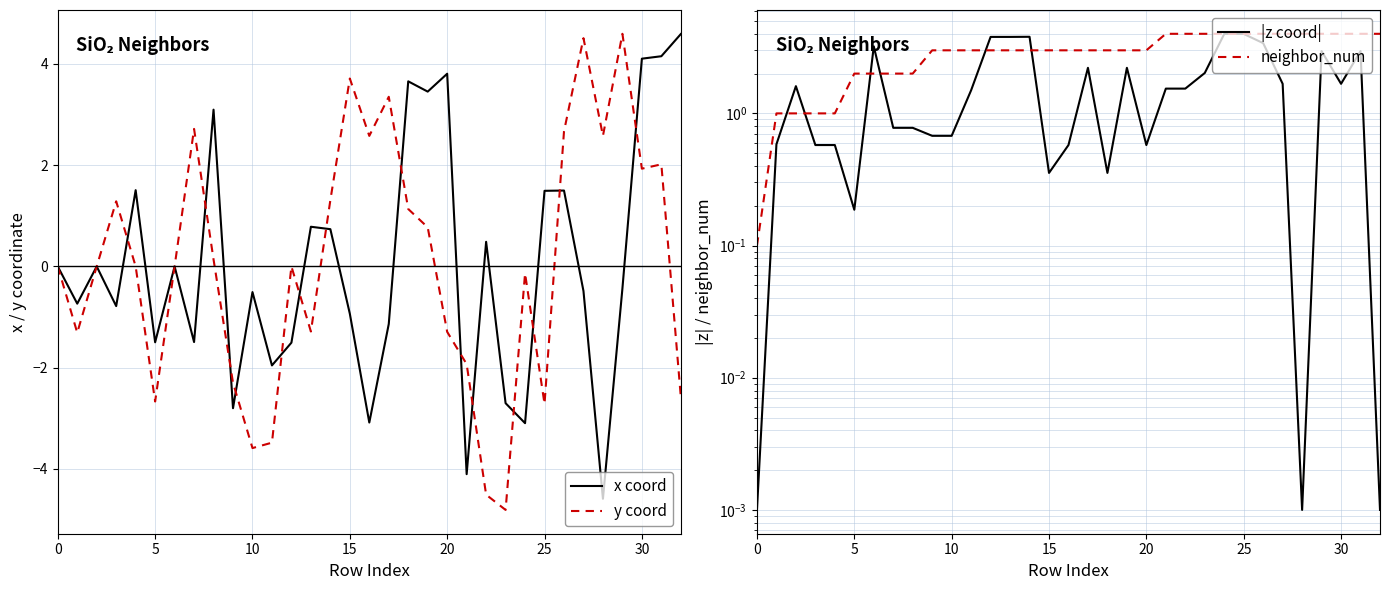

Which series has the largest range (max minus min)?

y coord